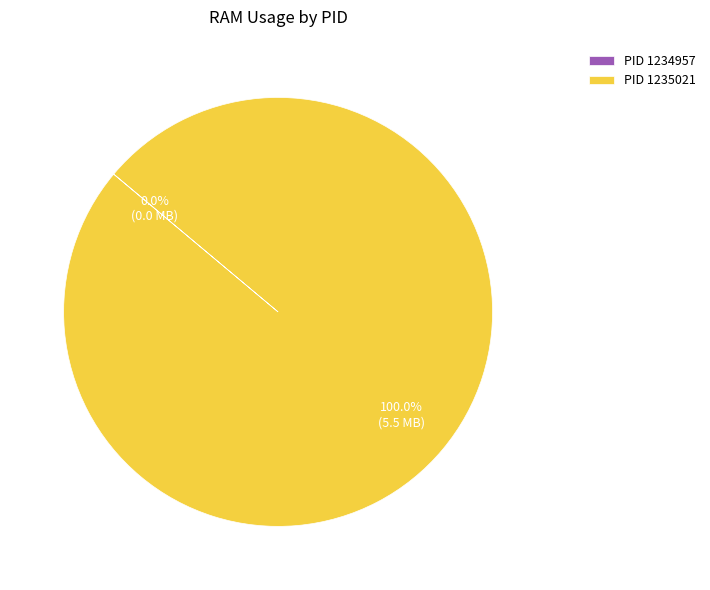

Which slice is the largest?

PID 1235021